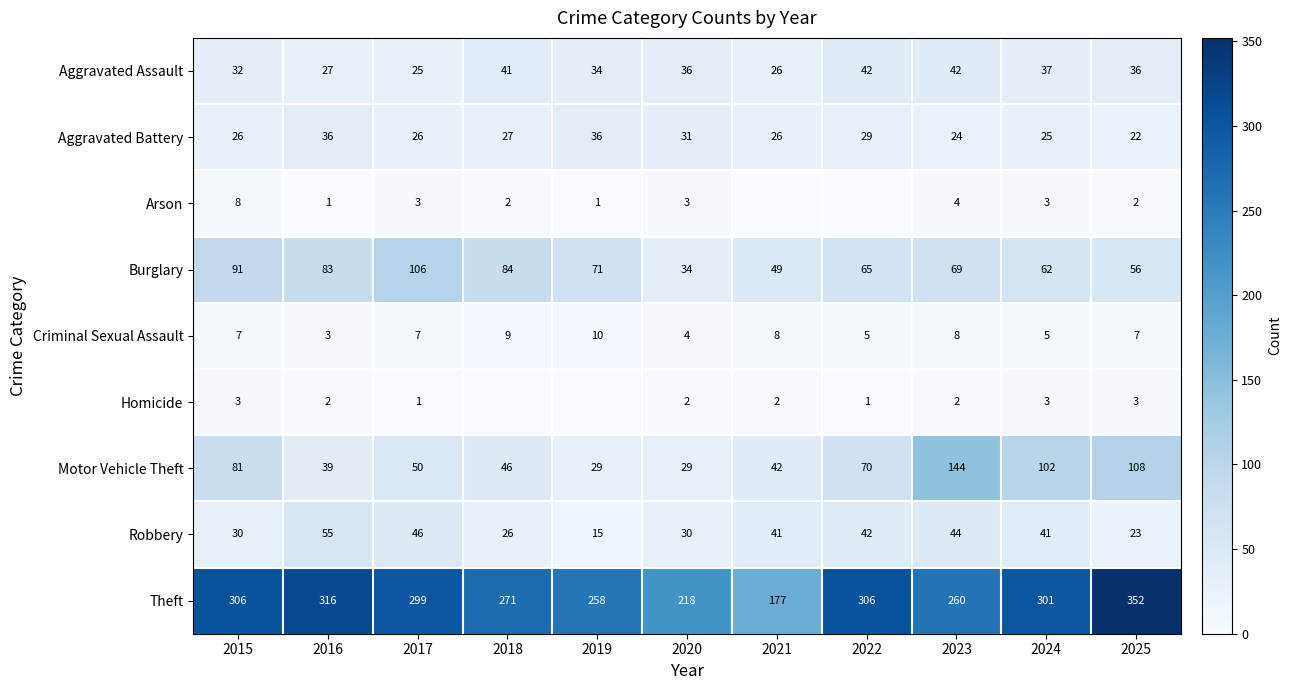

How many values in the Burglary series exceed 69?

5